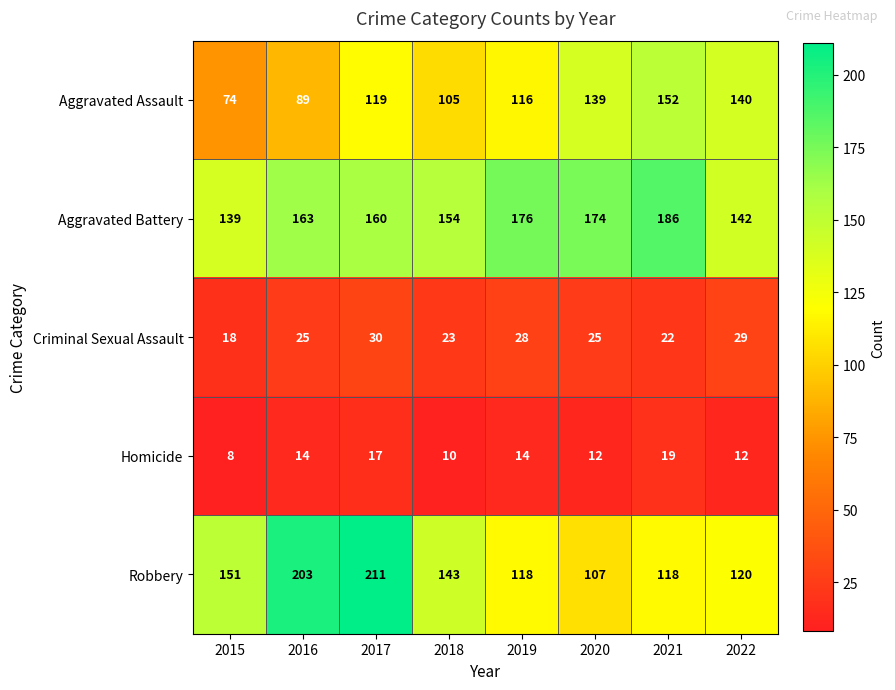

Which label corresponds to the smallest value in the chart?

2015